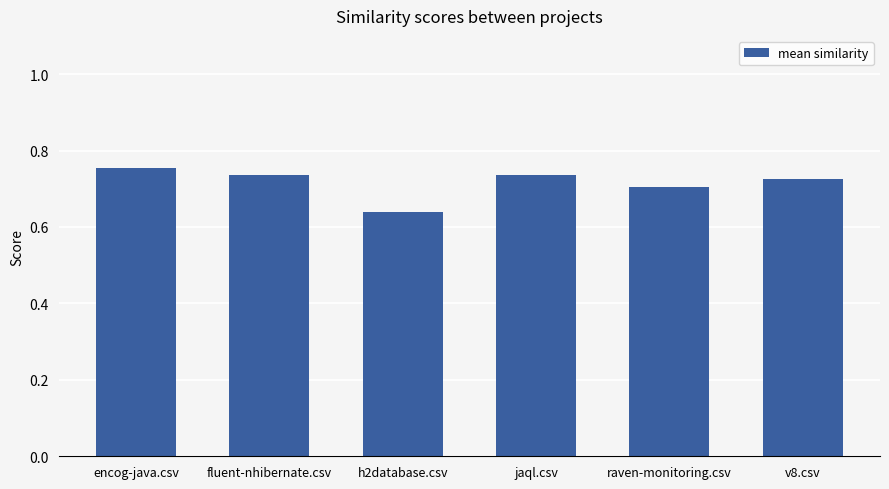

Is it true that the value at v8.csv is 1.1?

False